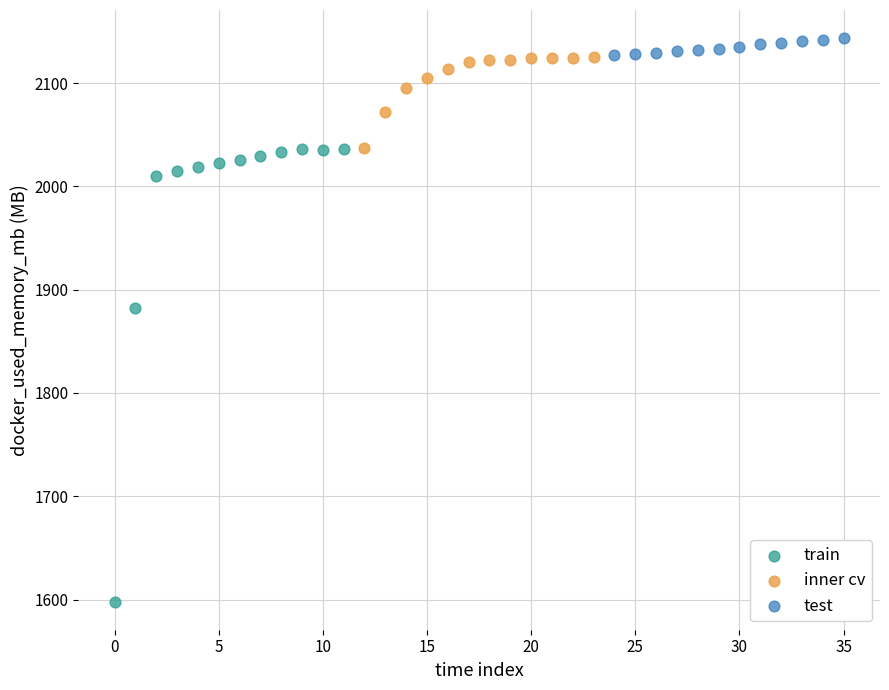

What are all the series names shown in the legend?

train, inner cv, test